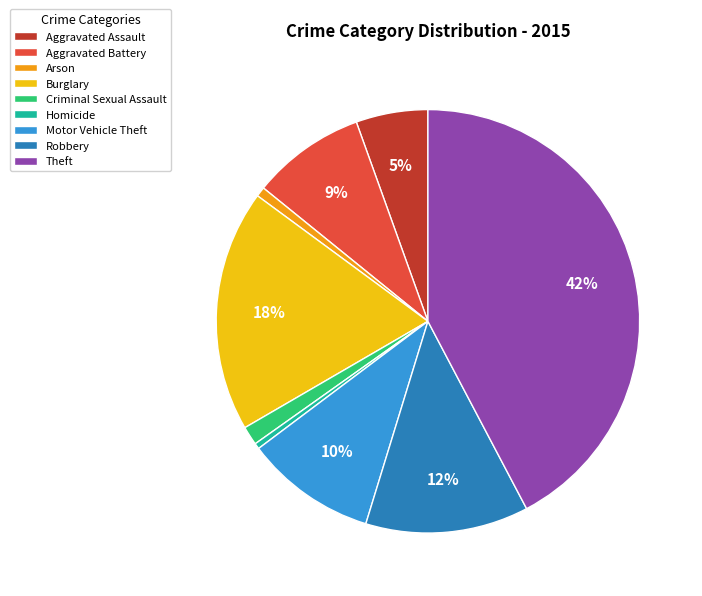

Between Criminal Sexual Assault and Theft, which is larger?

Theft